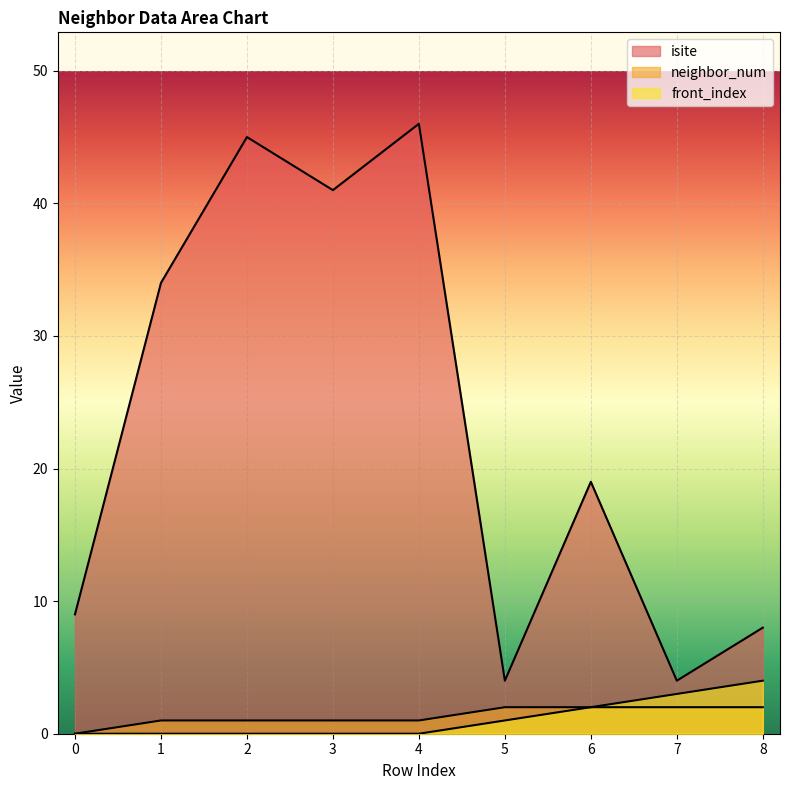

Where is front_index nearest to the value 2?

6